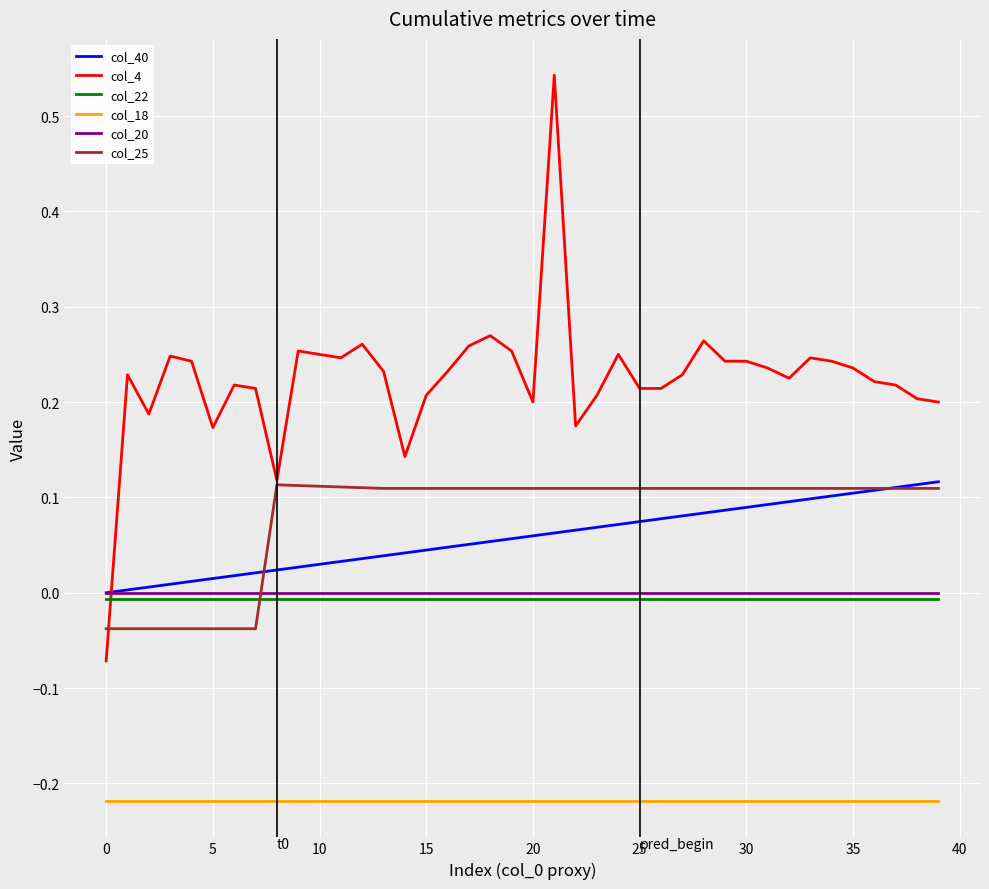

True or false: col_40 and col_18 intersect in this chart.

False